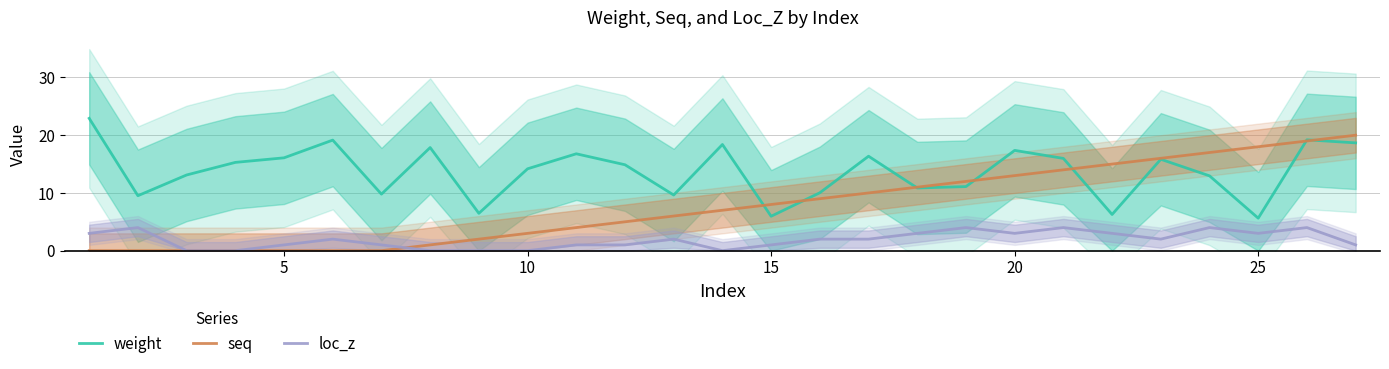

What is the highest value of the seq series?

20.0